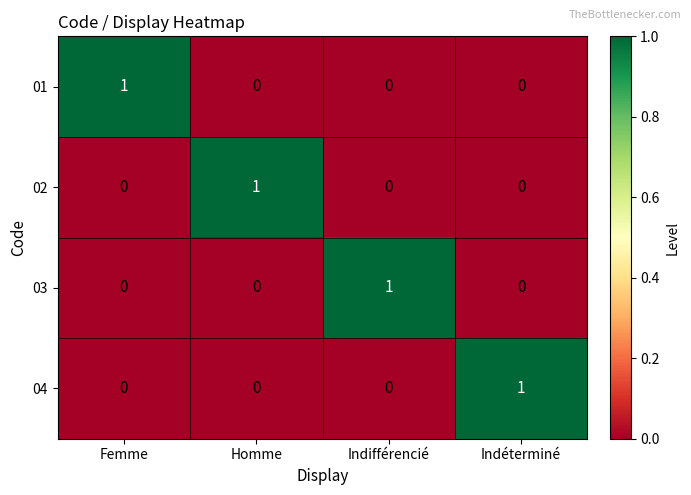

At how many categories does at least one series exceed 0?

4